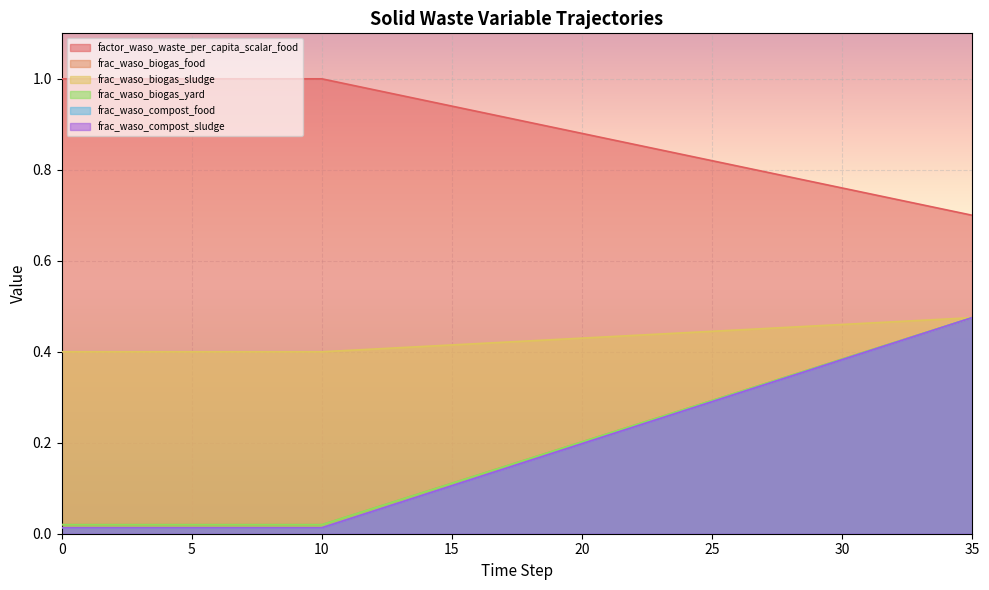

What is the total value across all series at 30?

2.8